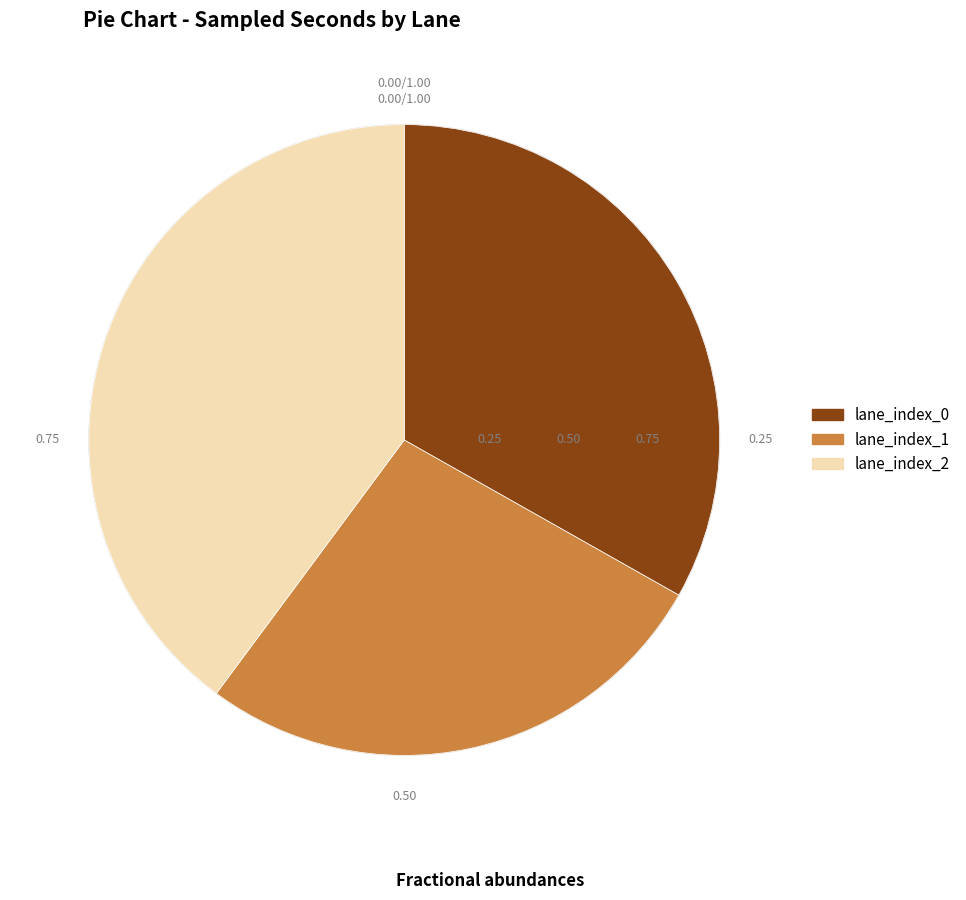

Which category has the biggest portion of the pie?

lane_index_2